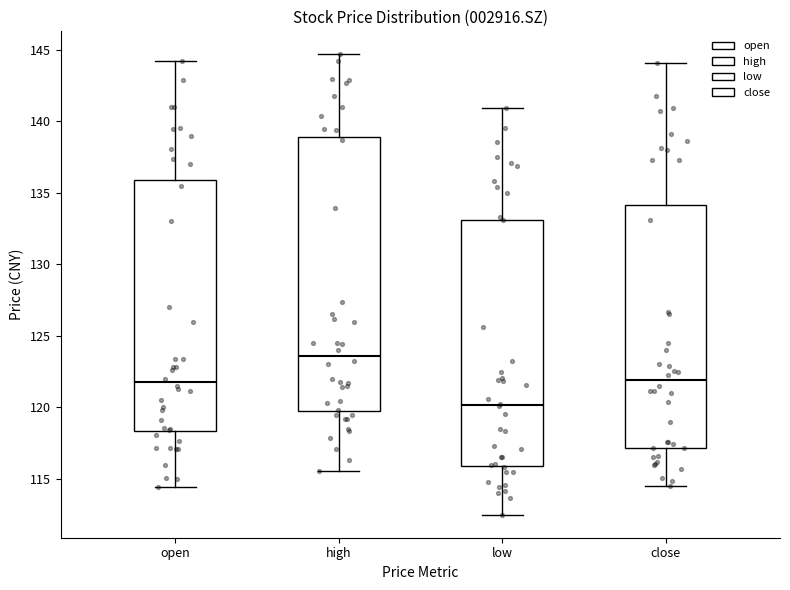

Which box is the tallest, from its lower edge to its upper edge?

high